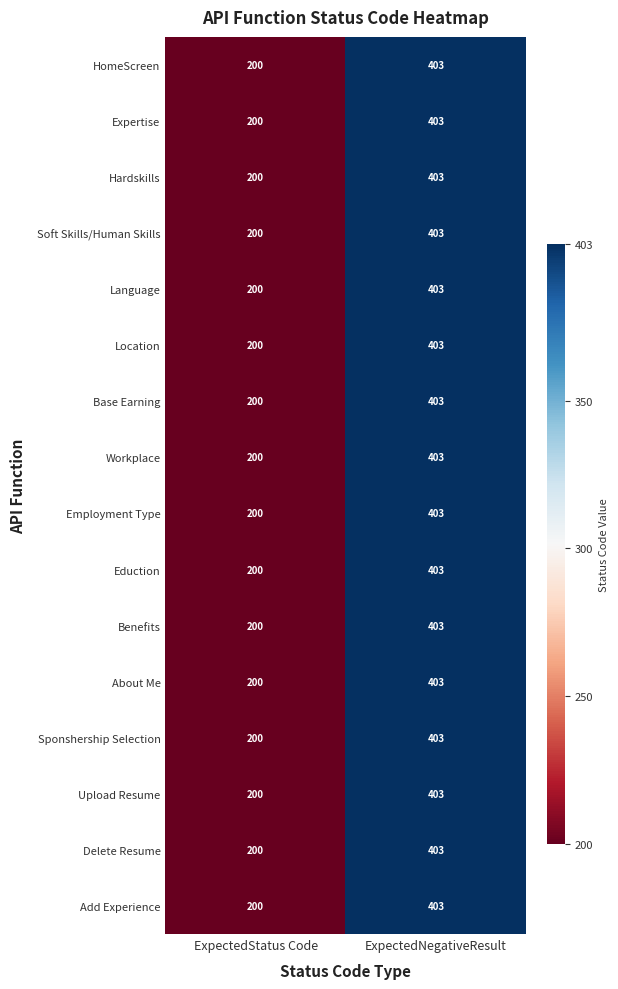

At which category is the sum across all series the highest?

ExpectedNegativeResult